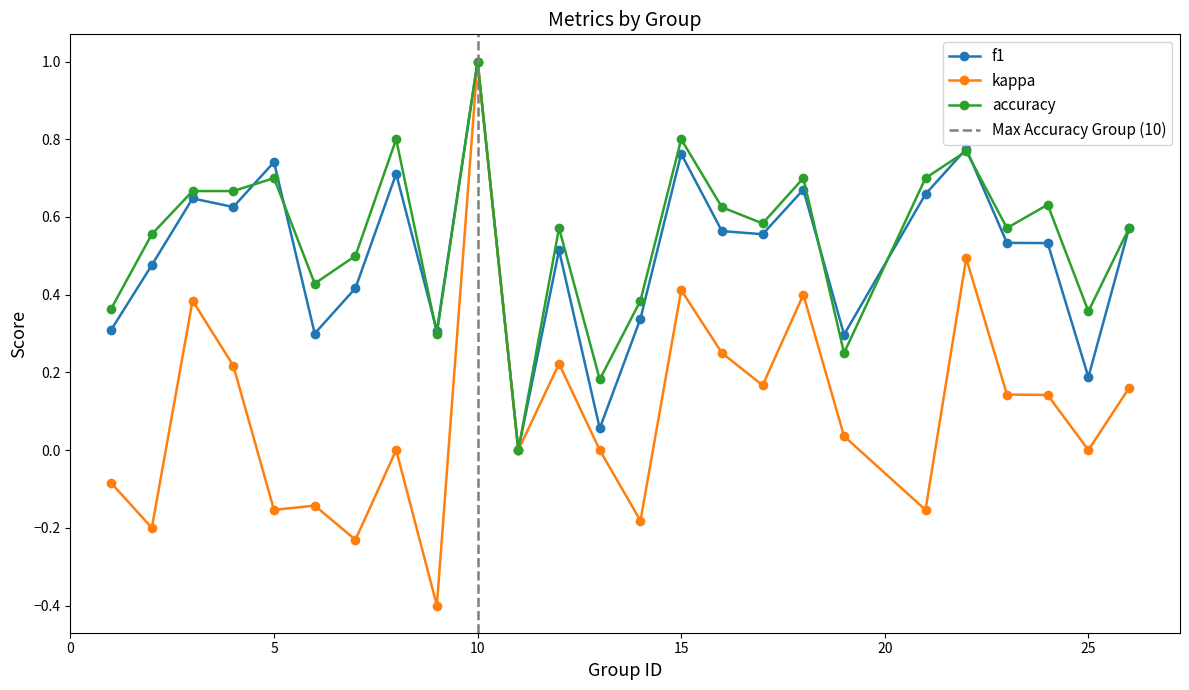

What is the sum of all accuracy values?

13.7